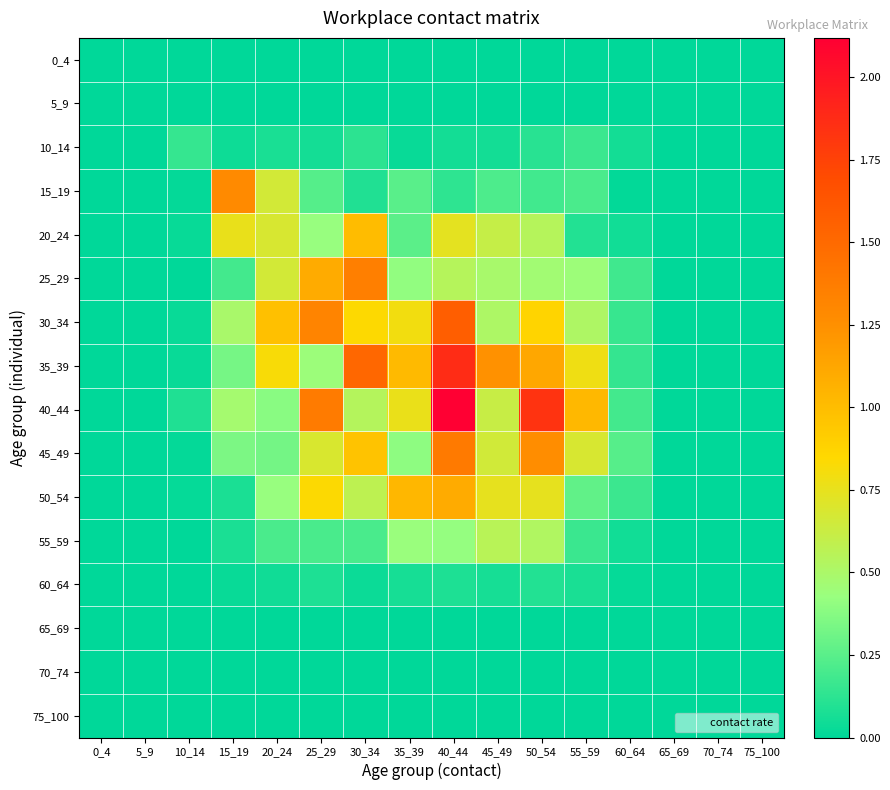

What is the total value across all series at 25_29?

6.8